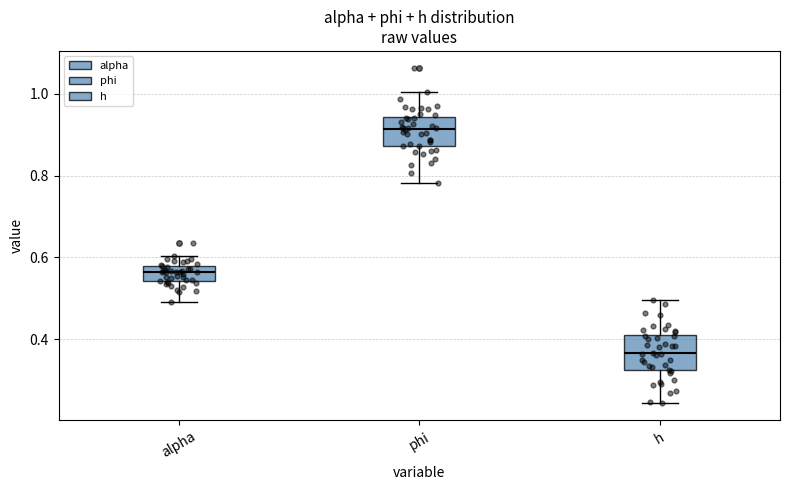

Where does the median line of the box for h sit on the y-axis? The values are not printed on the chart, so give them approximately, as read against the axis.

0.36